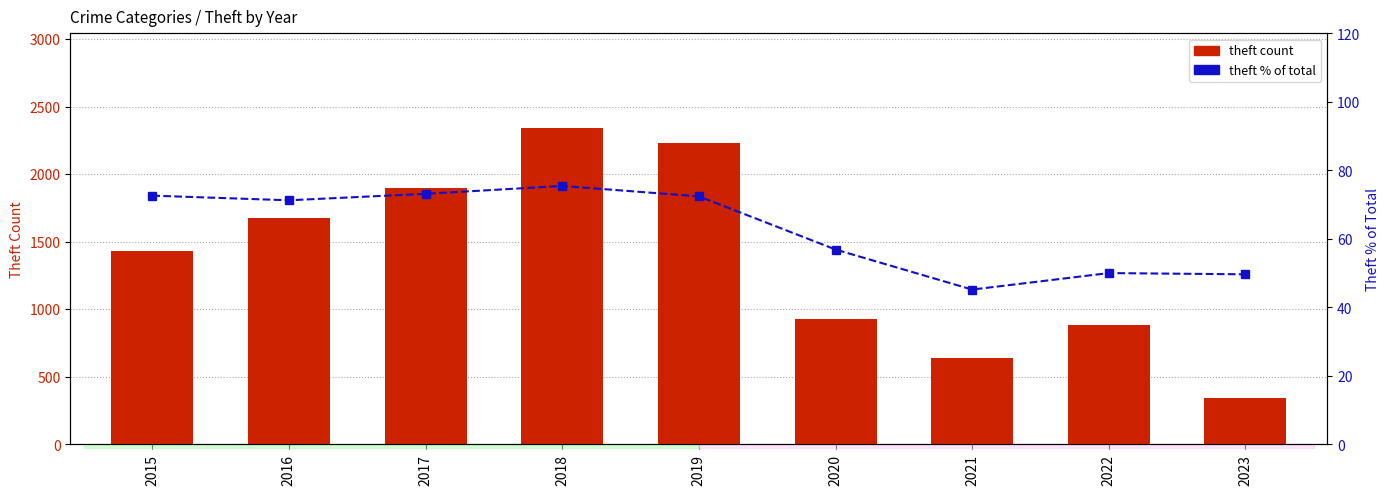

What are all the series names shown in the legend?

Theft count, Theft % of Total